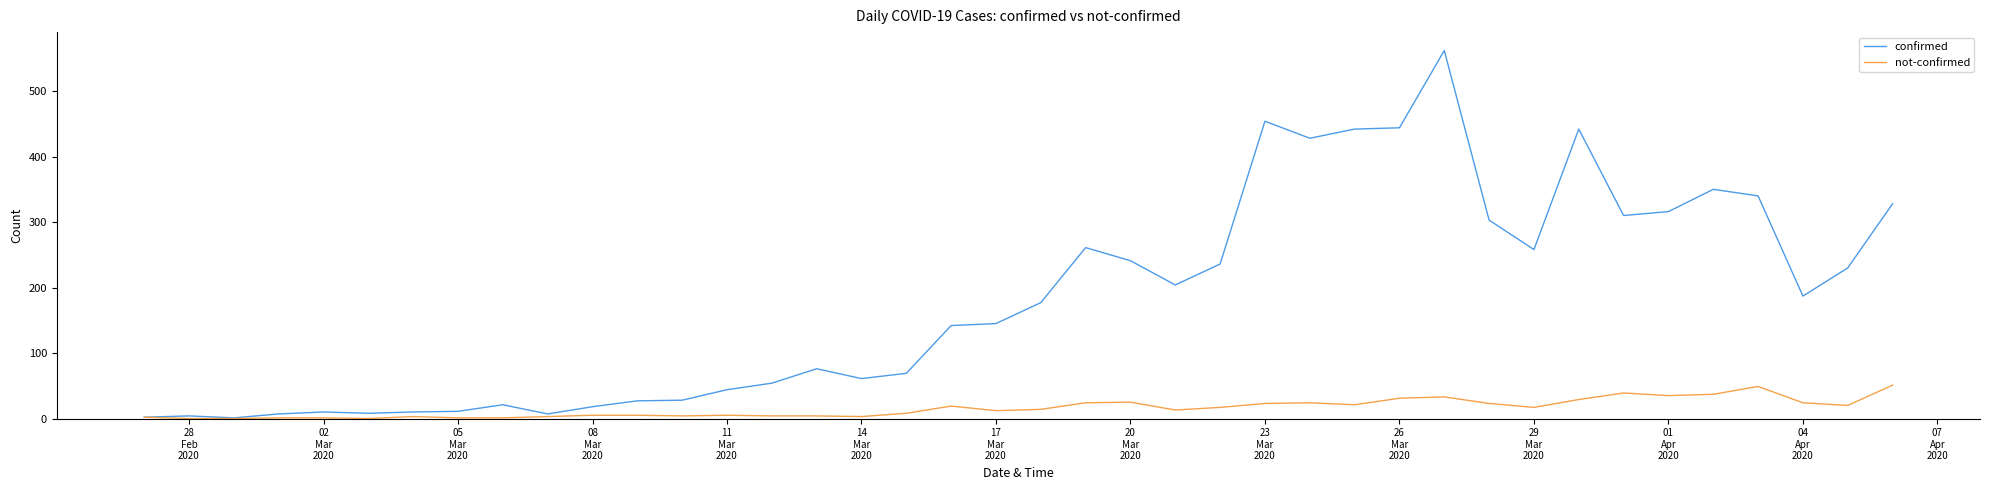

Rank the series by their maximum value, from highest to lowest.

confirmed, not-confirmed